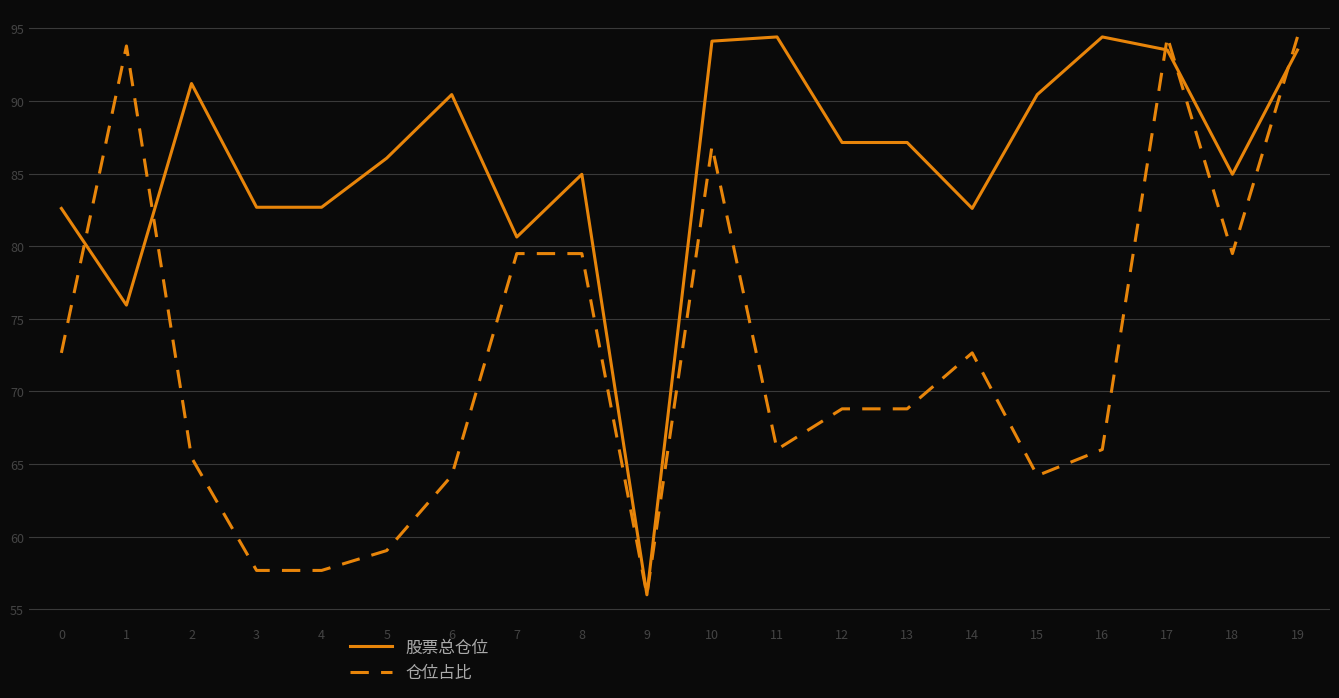

List the series in order of their overall mean, lowest first.

仓位占比, 股票总仓位